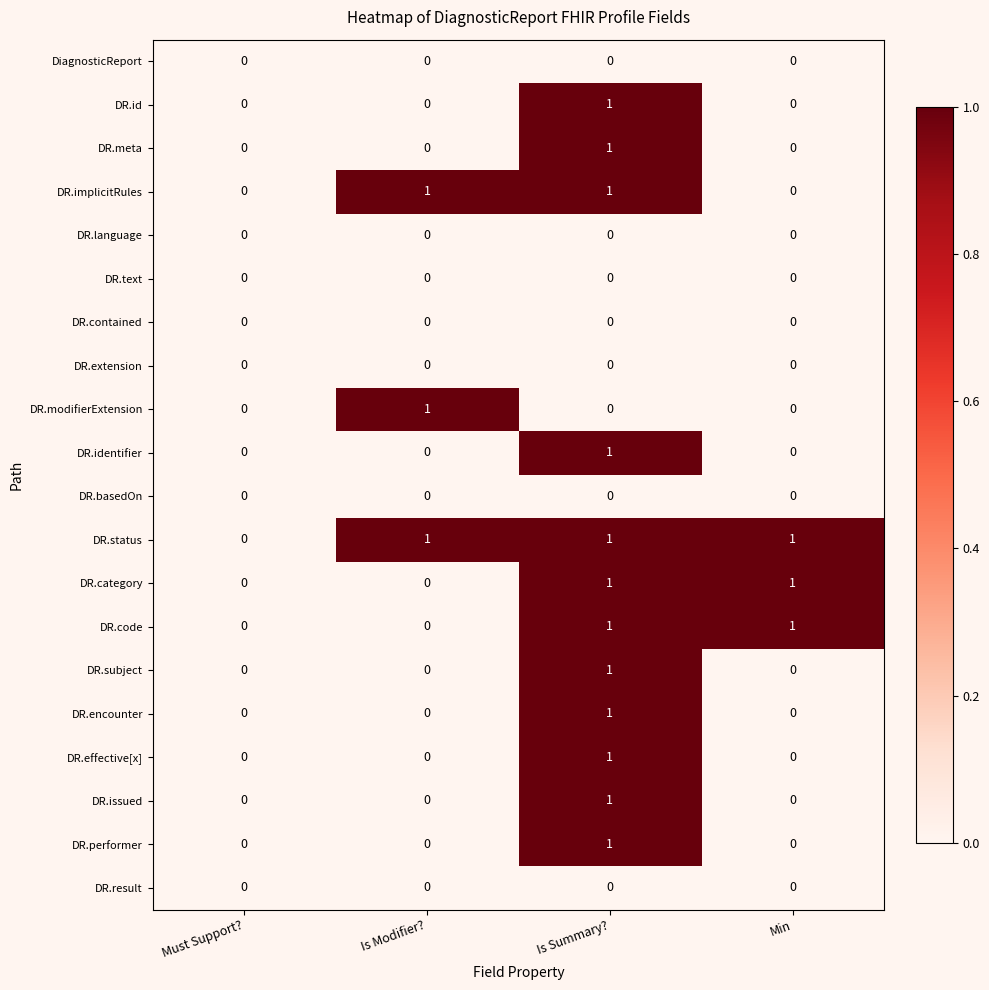

At which category is the sum across all series the highest?

Is Summary?